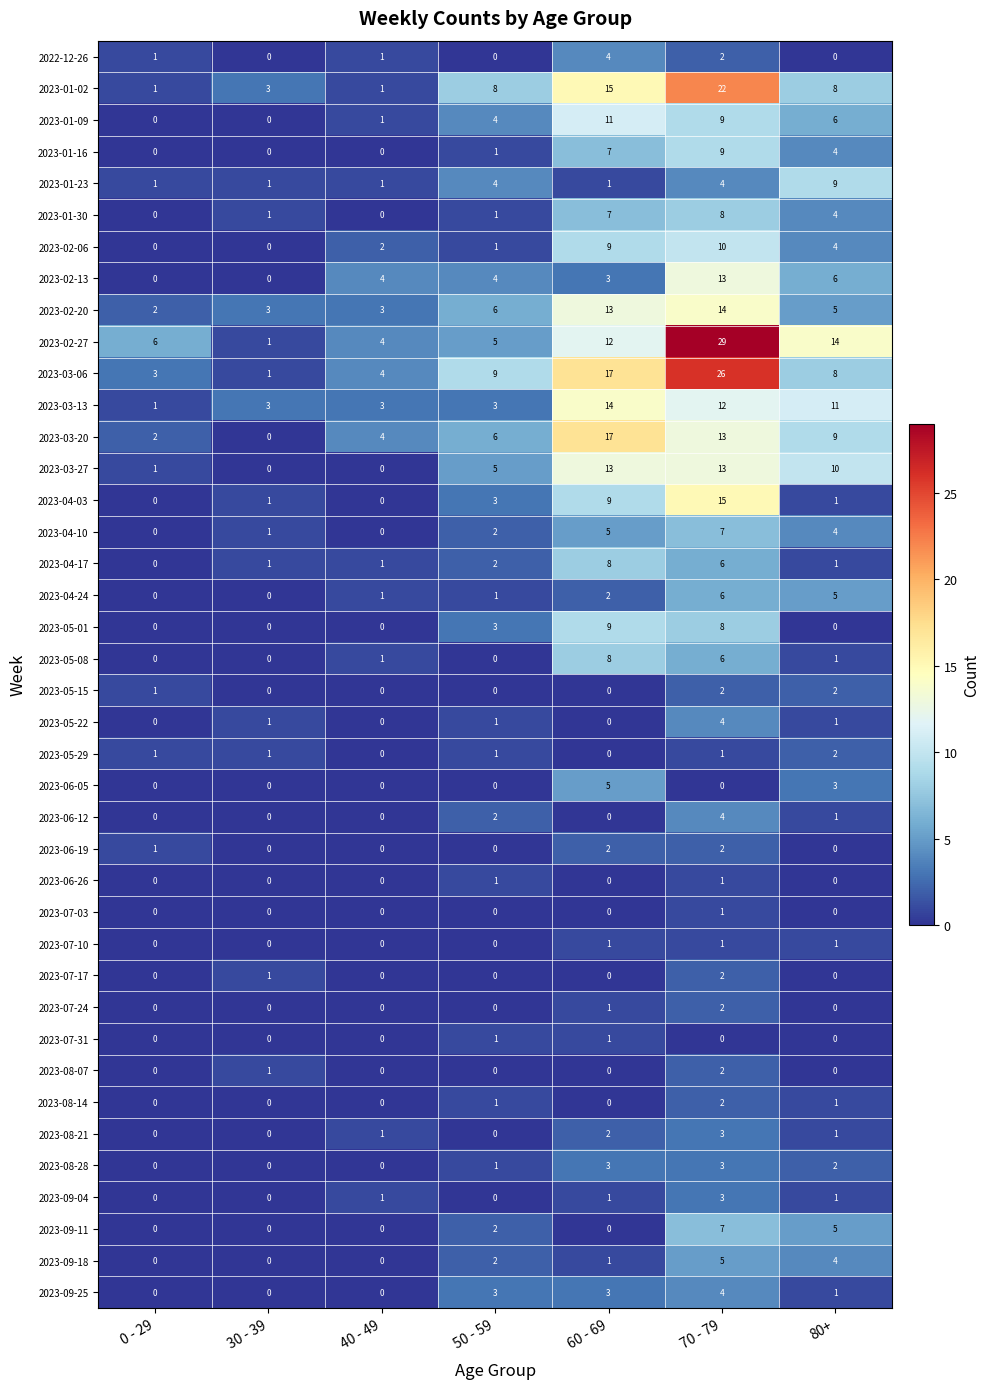

At which category does the chart reach its peak across all series?

70 - 79